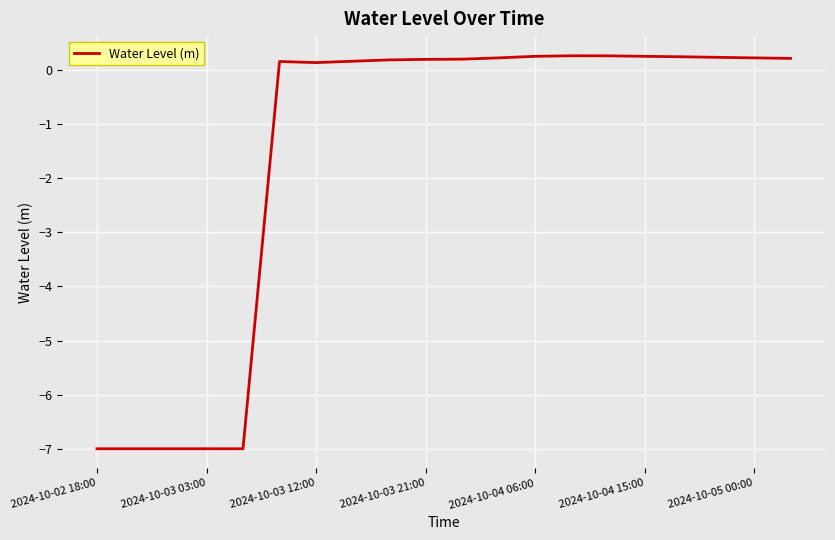

How many series are shown in this chart?

1